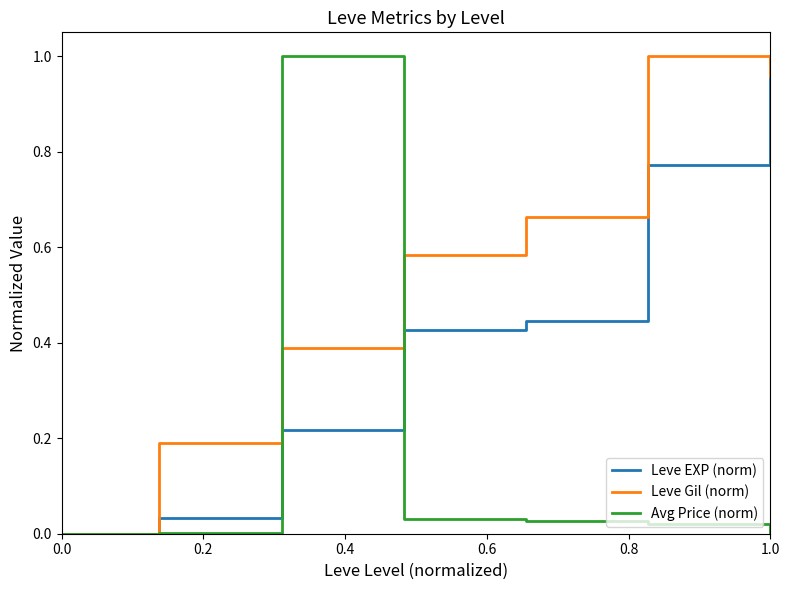

Which series has the largest total across all categories?

Leve Gil (norm)